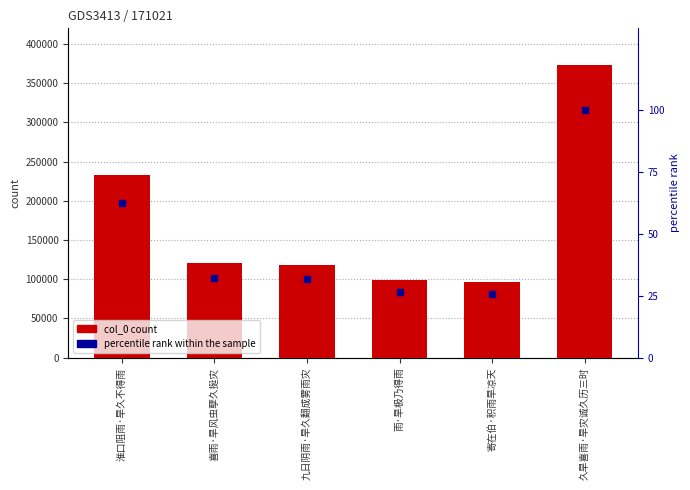

At how many categories does at least one series exceed 57544?

6